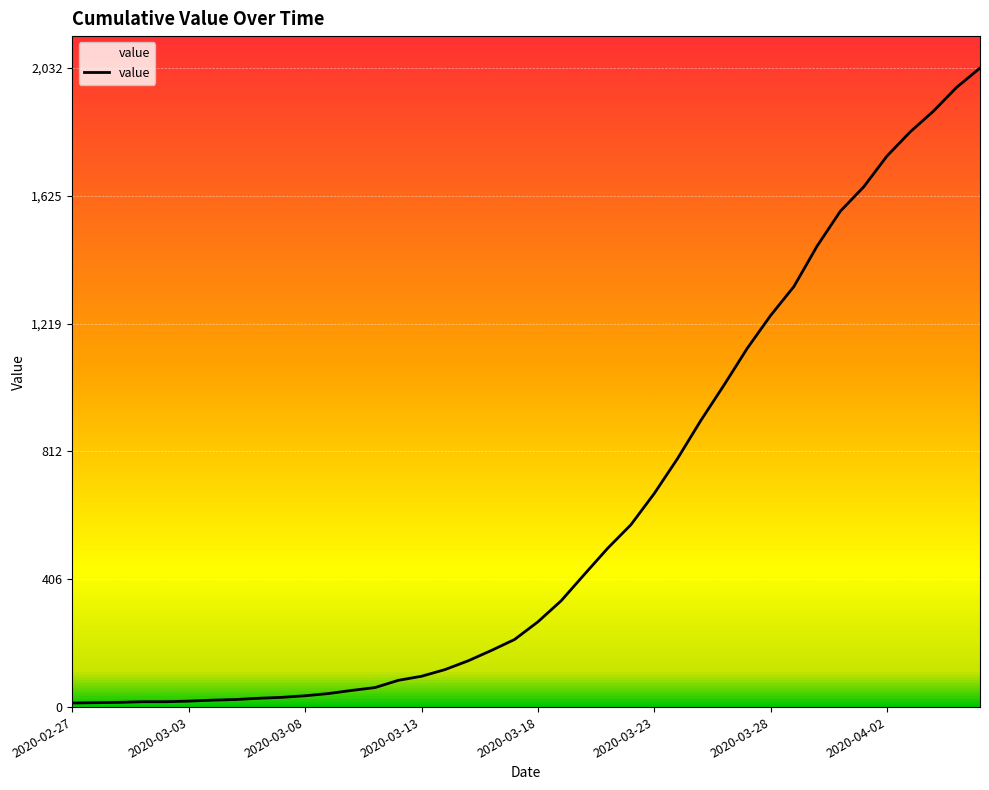

What is the value of the 23rd point from the left?

422